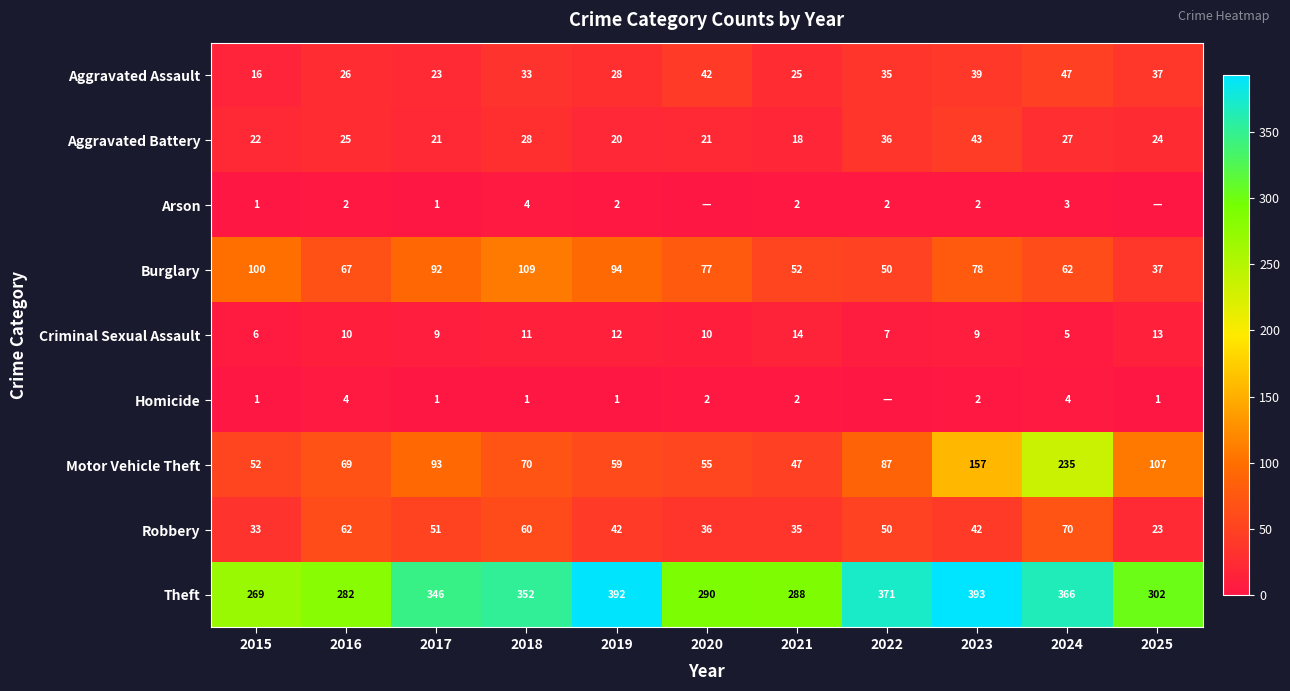

What is the difference between the highest and lowest values at 2024?

363